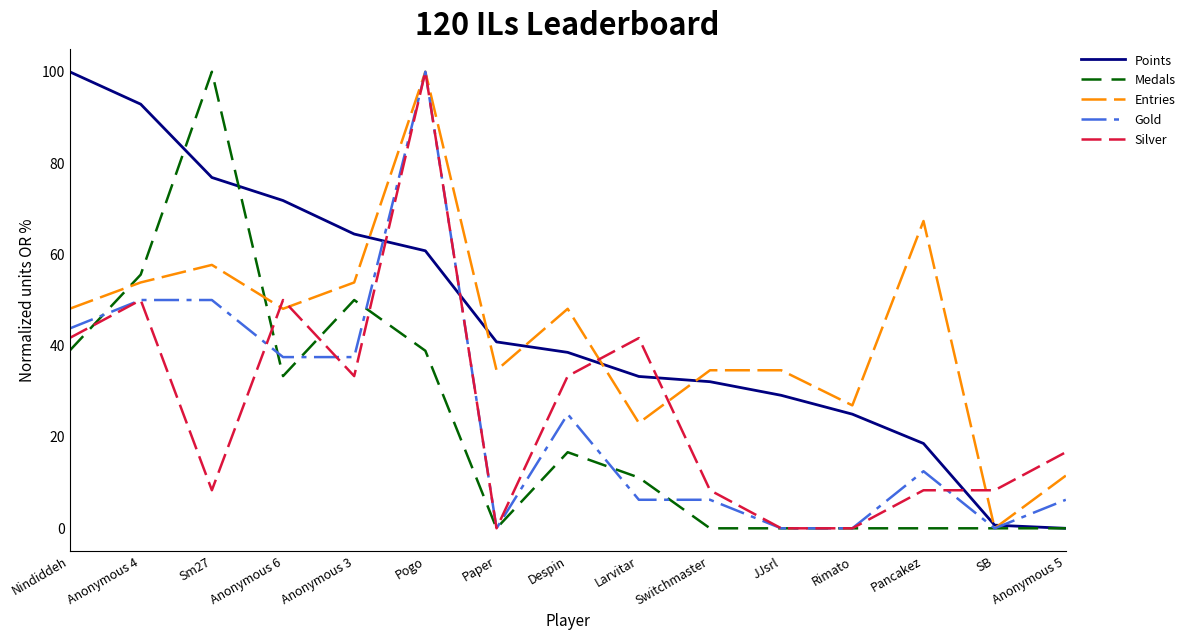

What is the total value across all series at Anonymous 4?

302.3